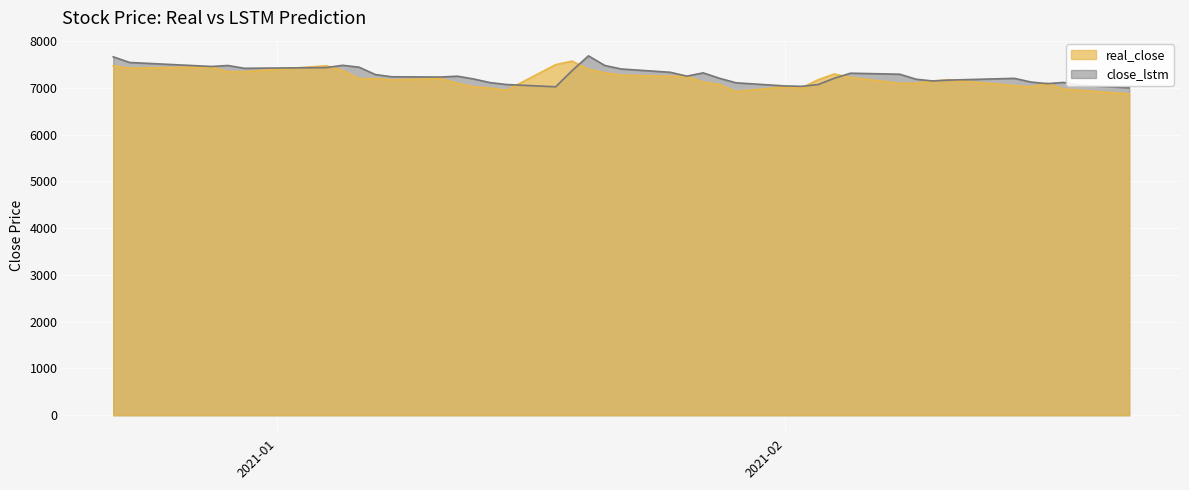

How many values in the real_close series exceed 7175?

19